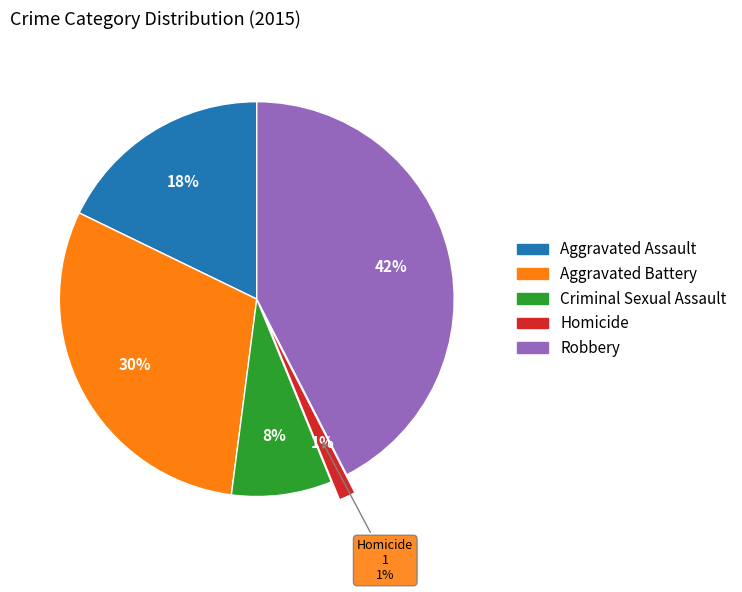

Is there a majority slice in this chart?

No